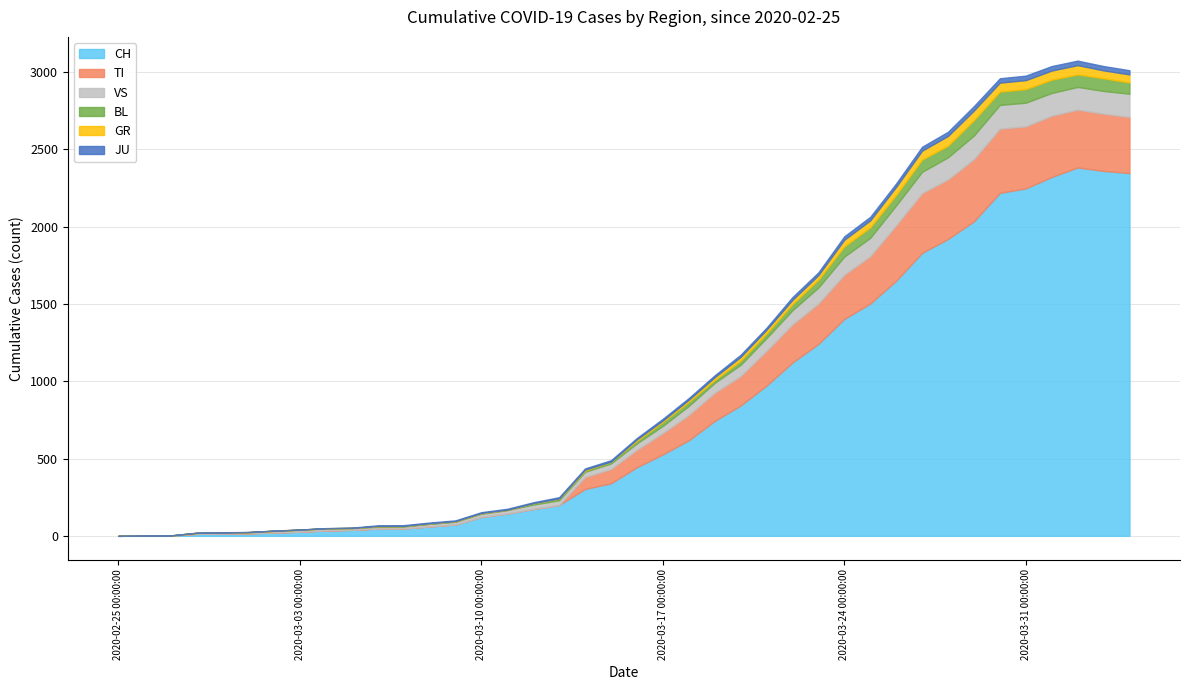

How many values in the VS series exceed 42?

19